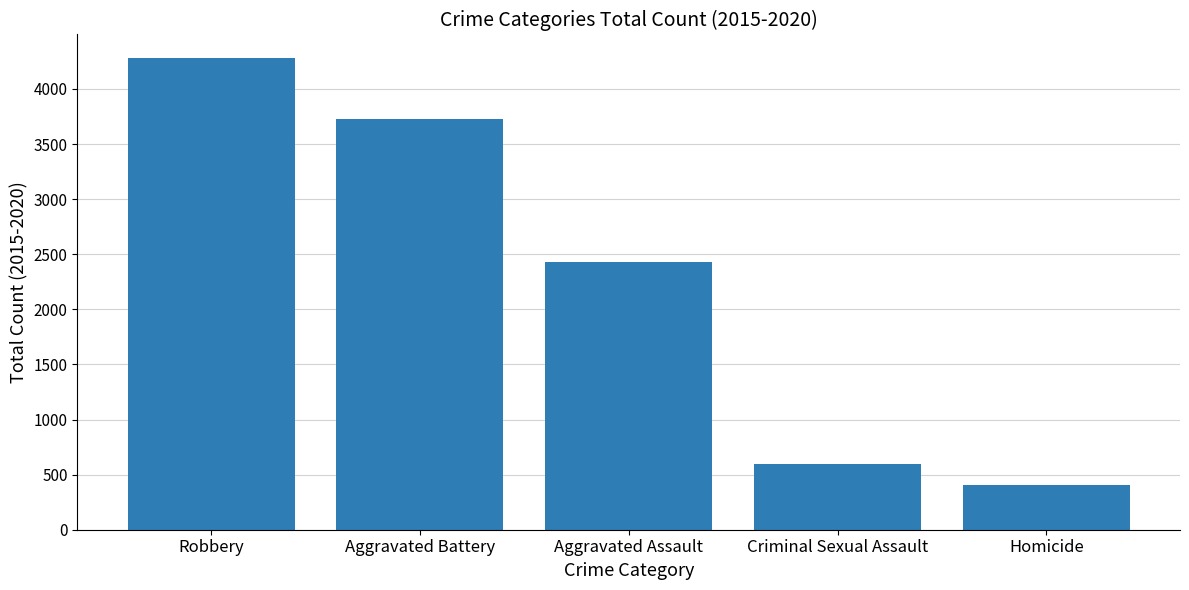

List the labels in order of value, largest first.

Robbery, Aggravated Battery, Aggravated Assault, Criminal Sexual Assault, Homicide